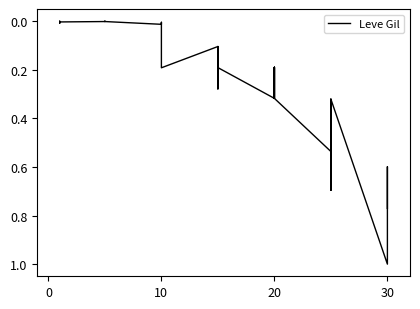

Which has a higher value, 10 or 10?

10